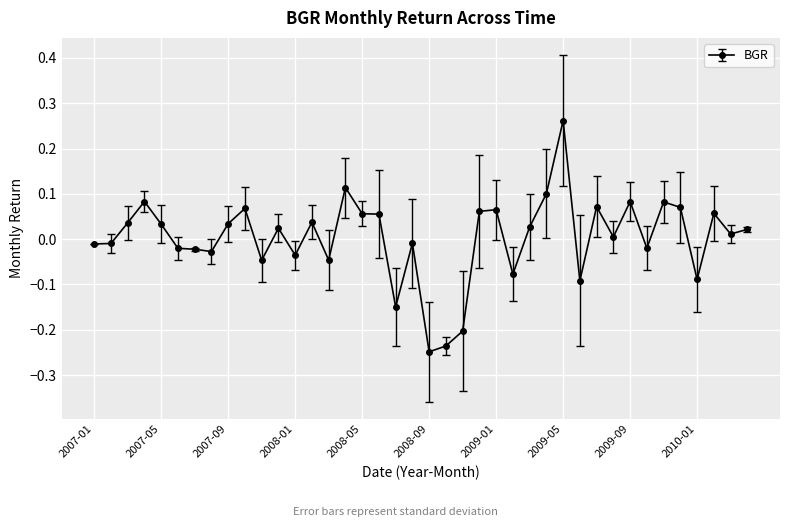

What is the difference between the maximum and minimum values?

0.5